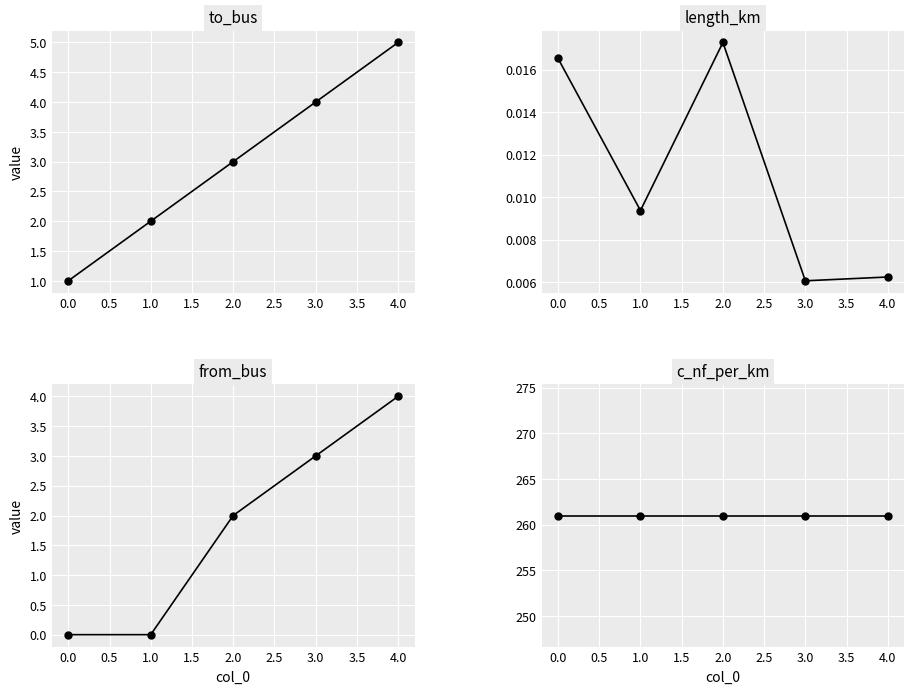

True or false: c_nf_per_km has a value of 261.0 at 3.0.

True